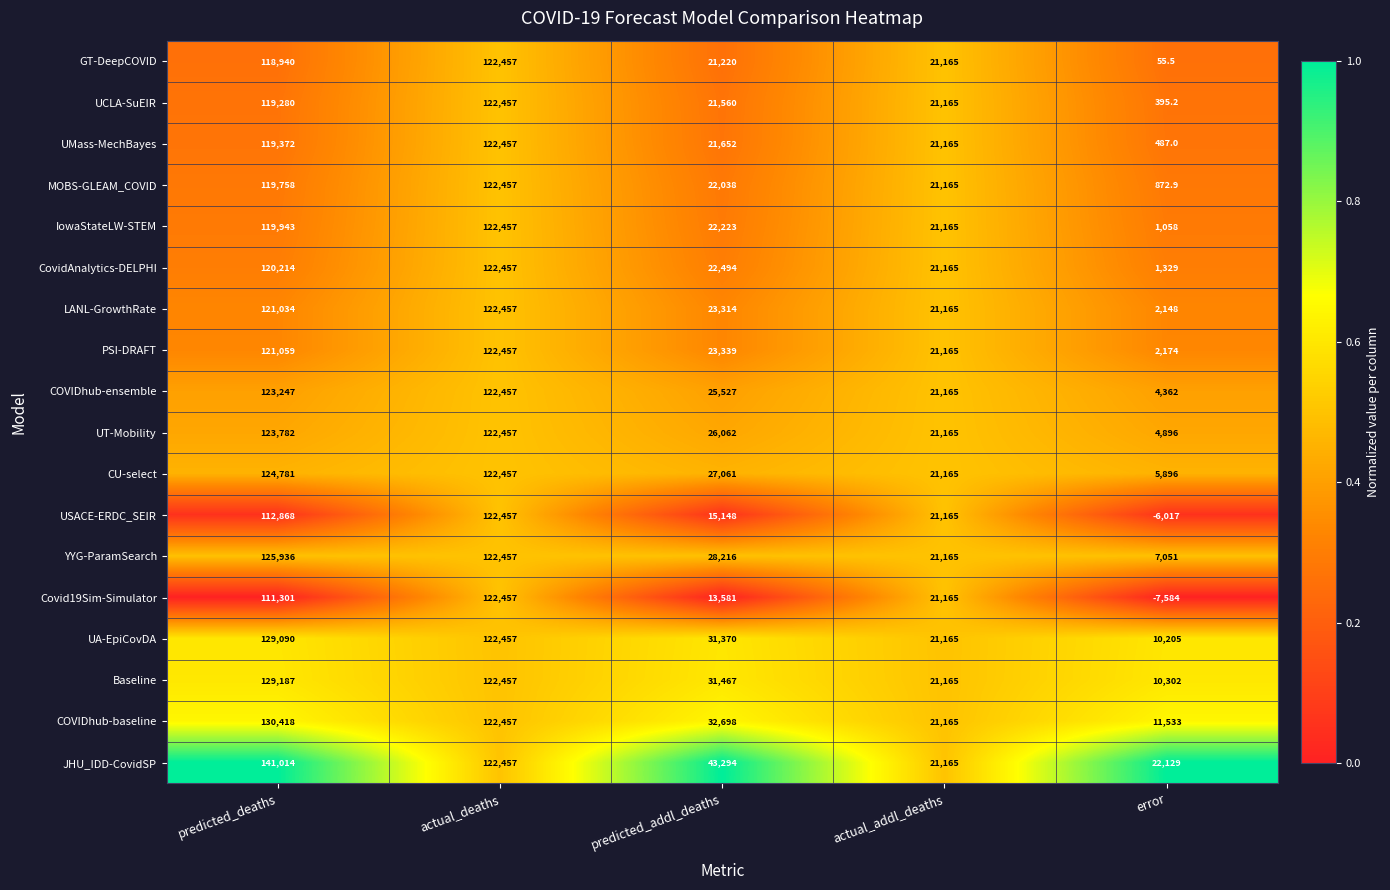

At error, list the series in order from largest to smallest.

JHU_IDD-CovidSP, COVIDhub-baseline, Baseline, UA-EpiCovDA, YYG-ParamSearch, CU-select, UT-Mobility, COVIDhub-ensemble, PSI-DRAFT, LANL-GrowthRate, CovidAnalytics-DELPHI, IowaStateLW-STEM, MOBS-GLEAM_COVID, UMass-MechBayes, UCLA-SuEIR, GT-DeepCOVID, USACE-ERDC_SEIR, Covid19Sim-Simulator